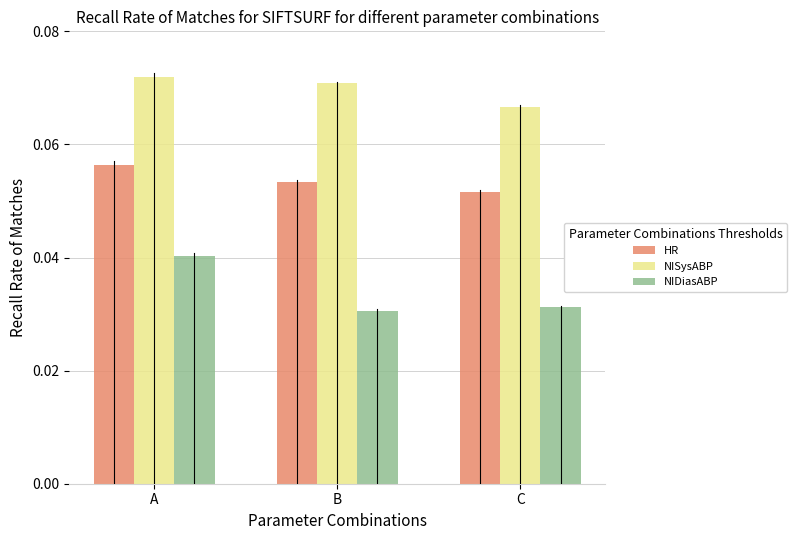

True or false: NISysABP has a value of 0.0 at B.

False